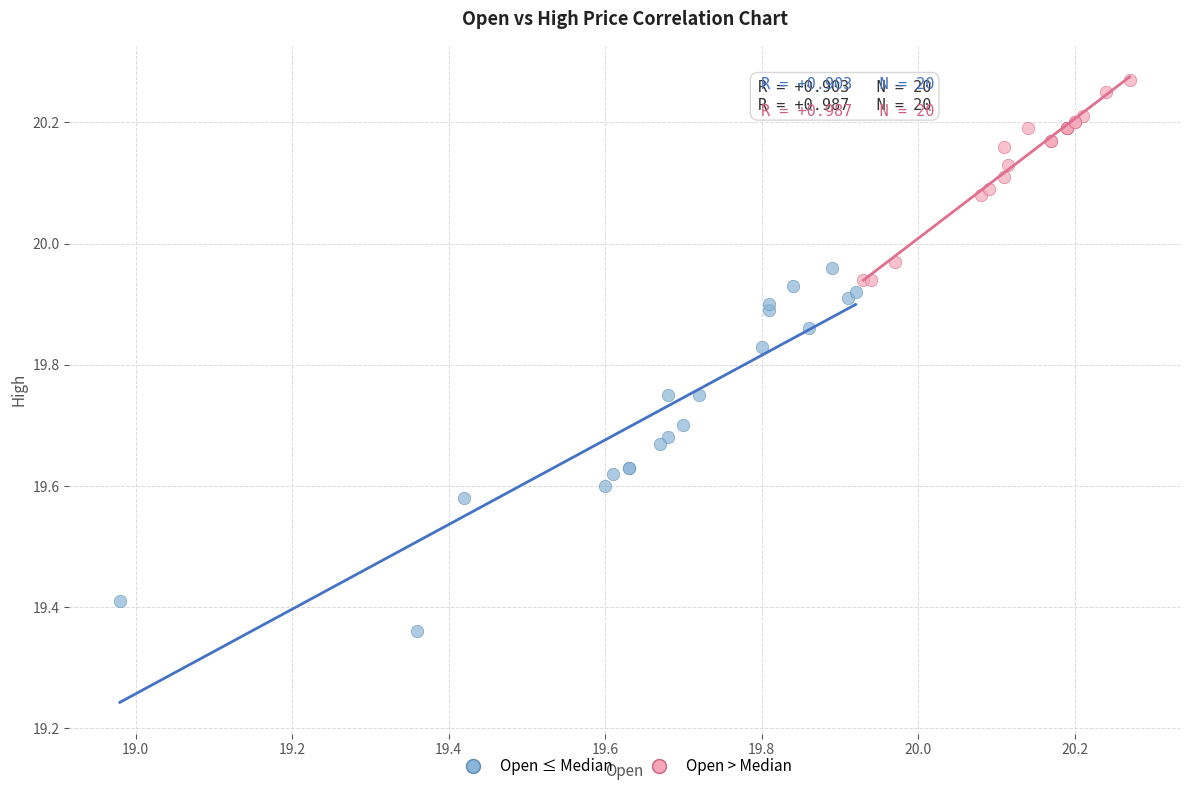

Which series contains the lowest Y value?

Open ≤ Median